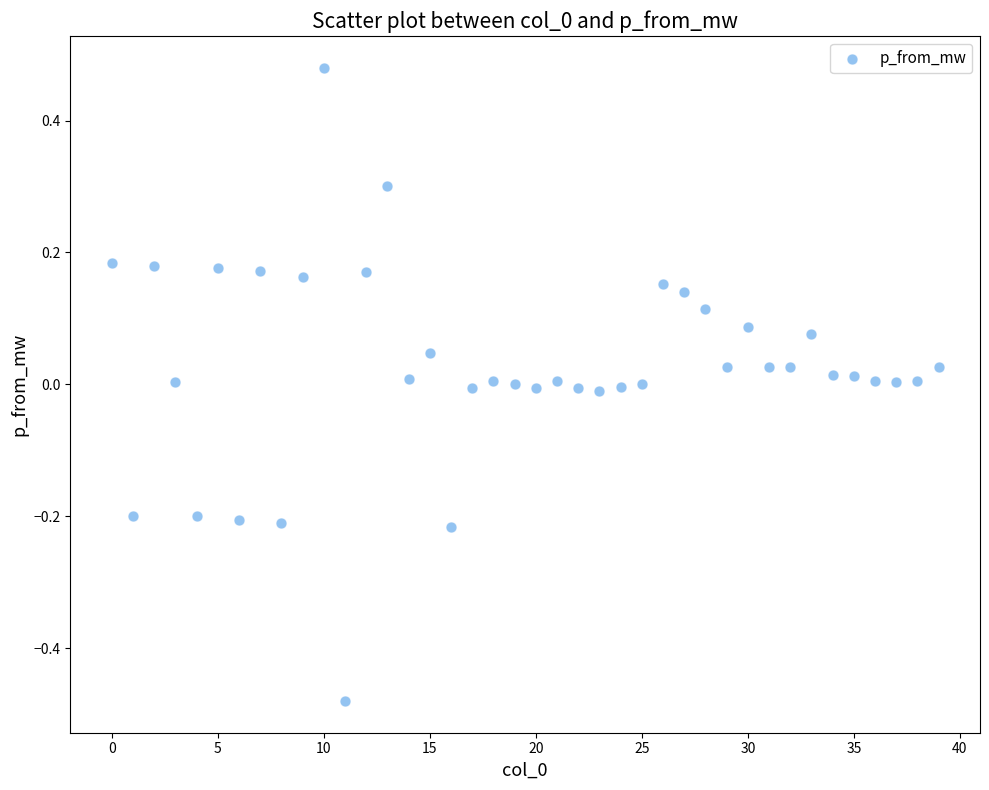

What is the range of Y values (max minus min)?

1.0